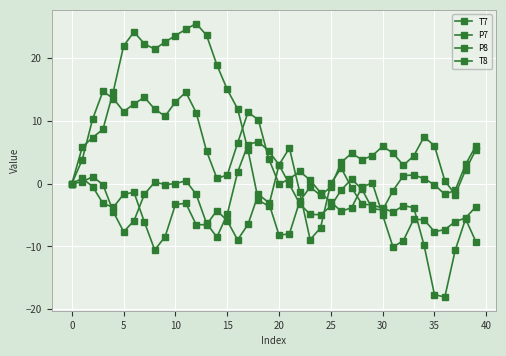

How many times do P8 and T8 cross each other?

5